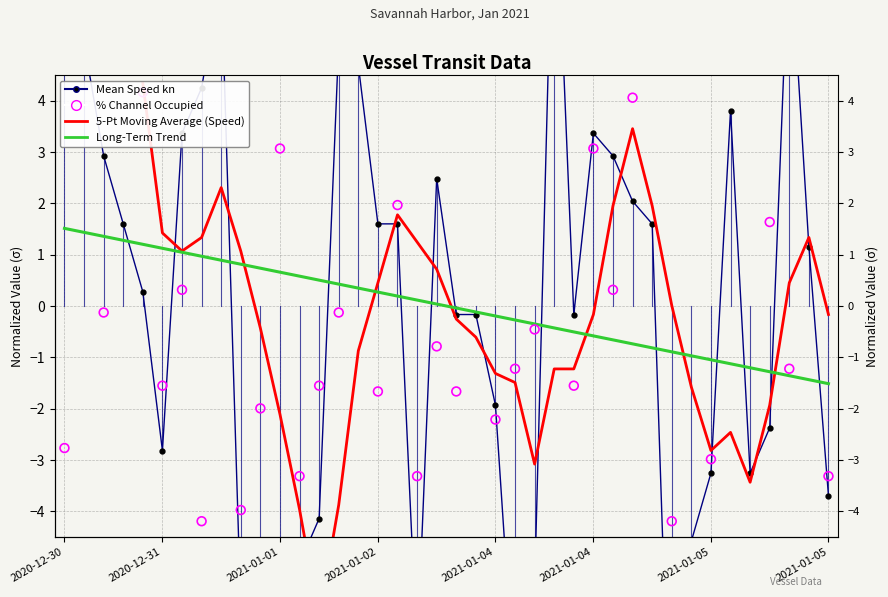

What is the total value across all series at 12?

-11.7